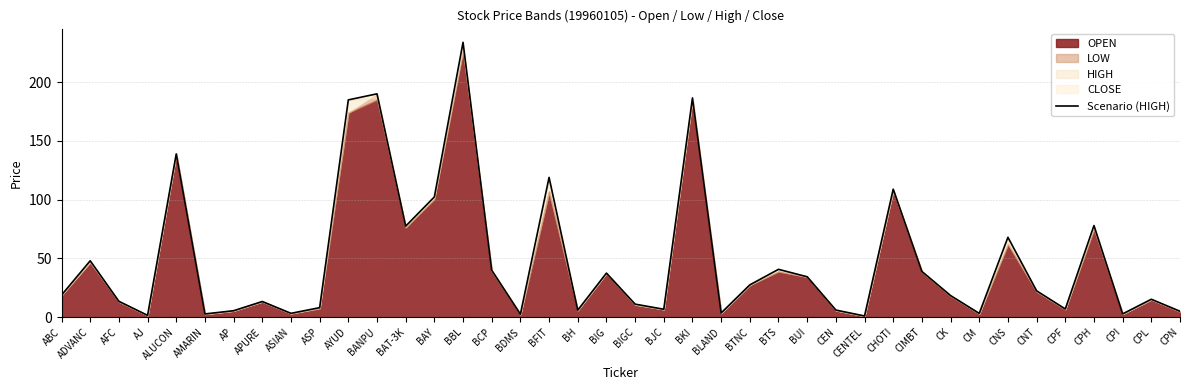

At which category does the data reach its first local valley?

AJ